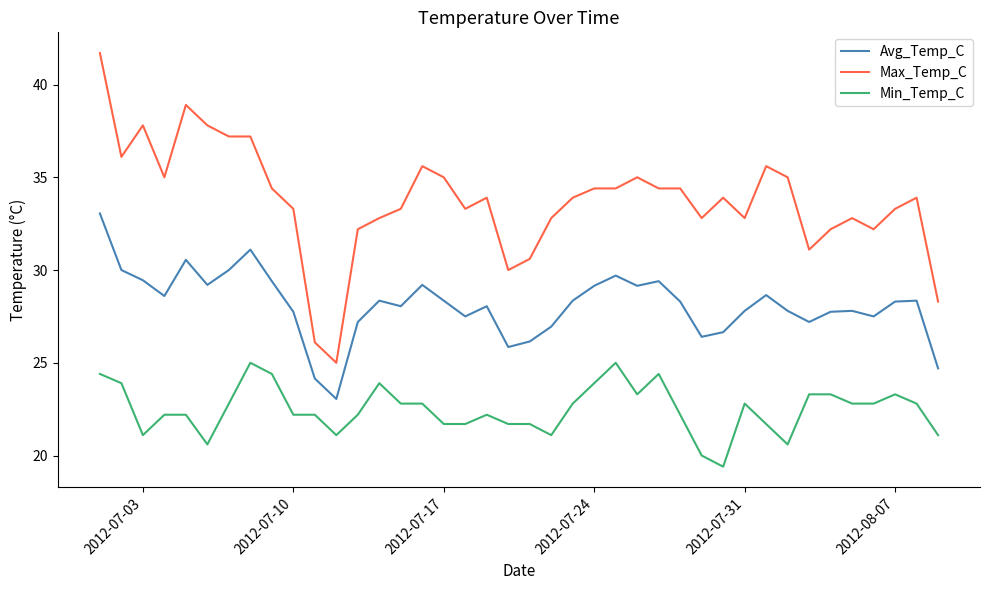

True or false: Min_Temp_C and Max_Temp_C intersect in this chart.

False